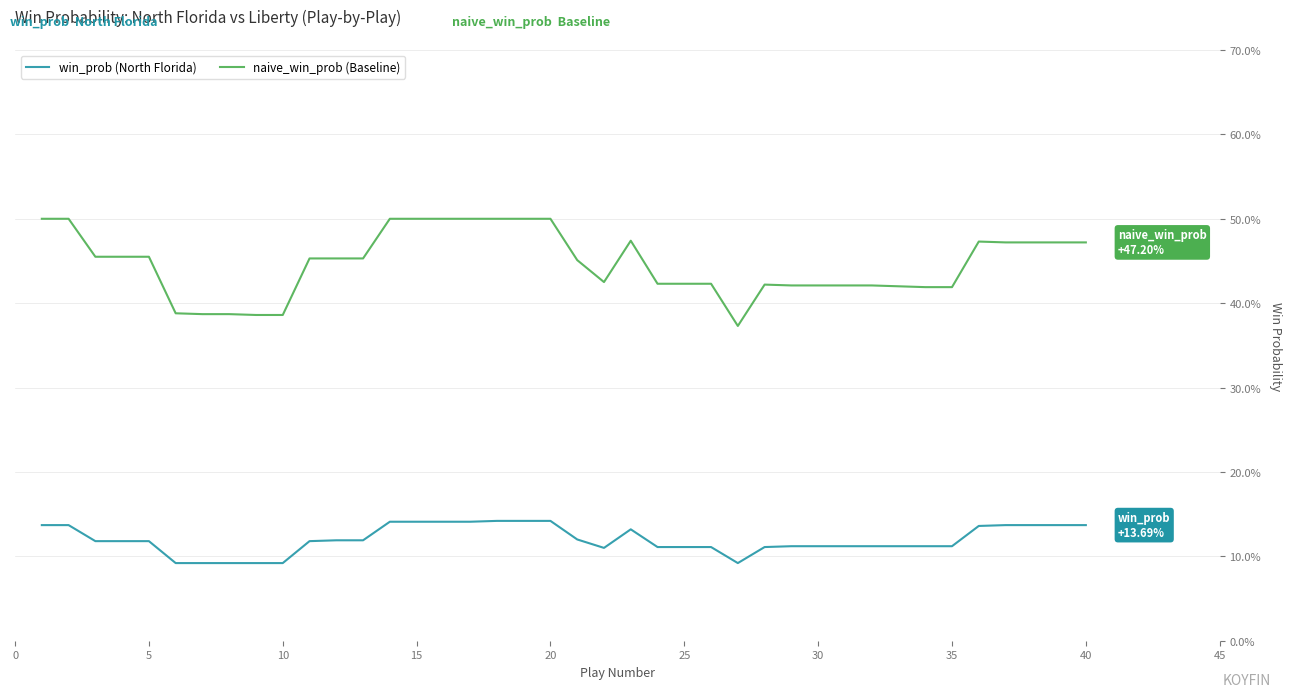

True or false: win_prob (North Florida) and naive_win_prob (Baseline) intersect in this chart.

False